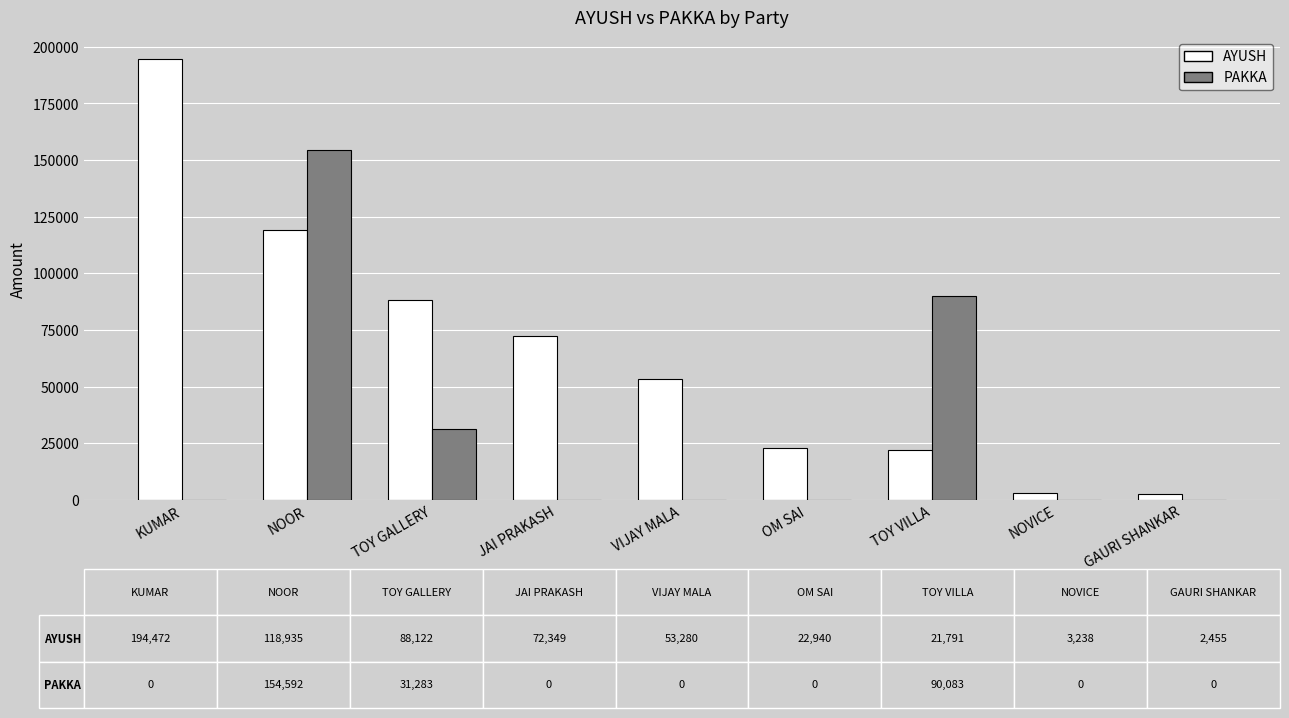

What is the greatest value displayed?

194472